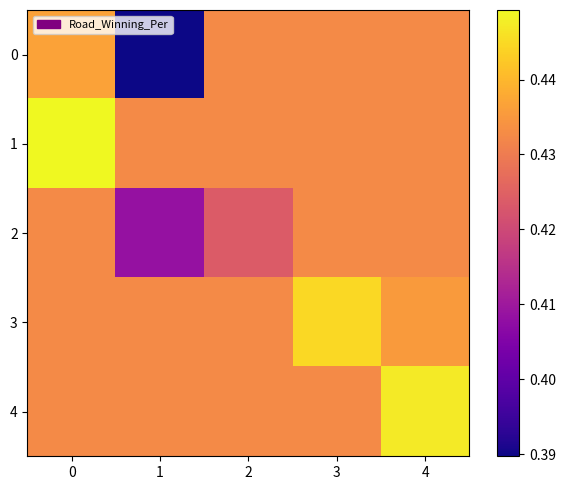

Reading right to left, transcribe all the data shown in this chart.

0: 4=0.4	3=0.4	2=0.4	1=0.4	0=0.4
1: 4=0.4	3=0.4	2=0.4	1=0.4	0=0.4
2: 4=0.4	3=0.4	2=0.4	1=0.4	0=0.4
3: 4=0.4	3=0.4	2=0.4	1=0.4	0=0.4
4: 4=0.4	3=0.4	2=0.4	1=0.4	0=0.4